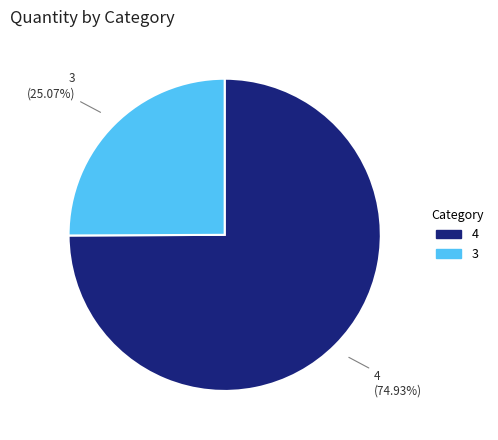

What is the ratio of the value at 4 to the value at 3?

3.0